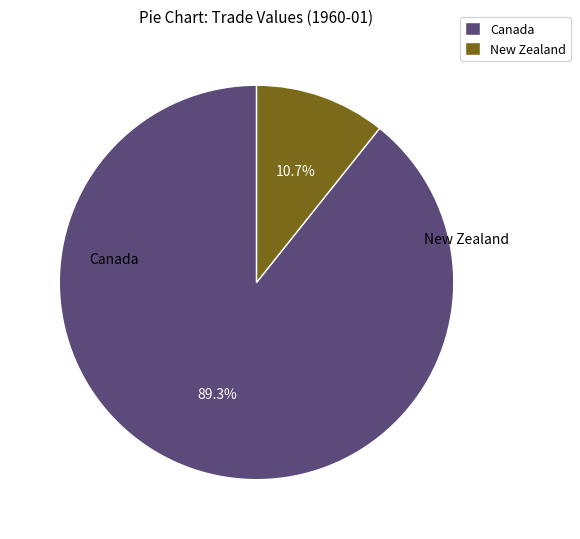

How many segments does this pie chart have?

2